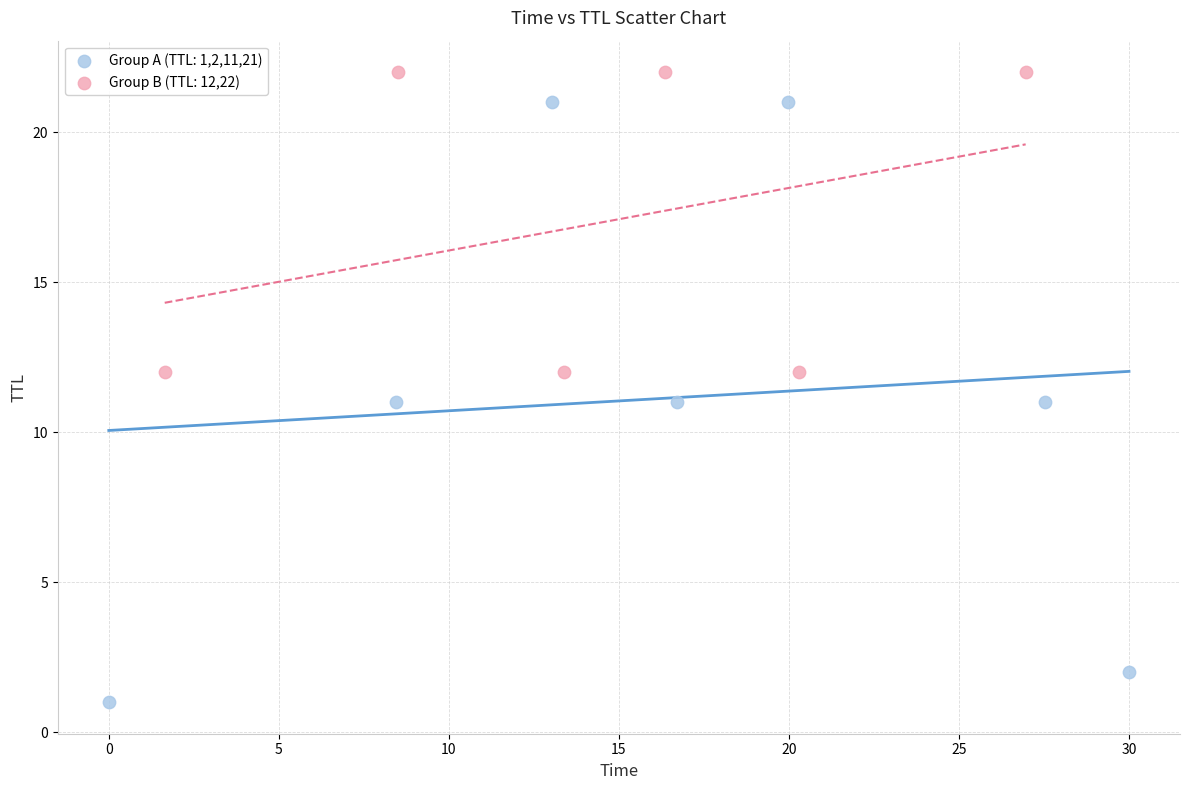

Which series reaches the maximum Y coordinate?

Group B (TTL: 12,22)